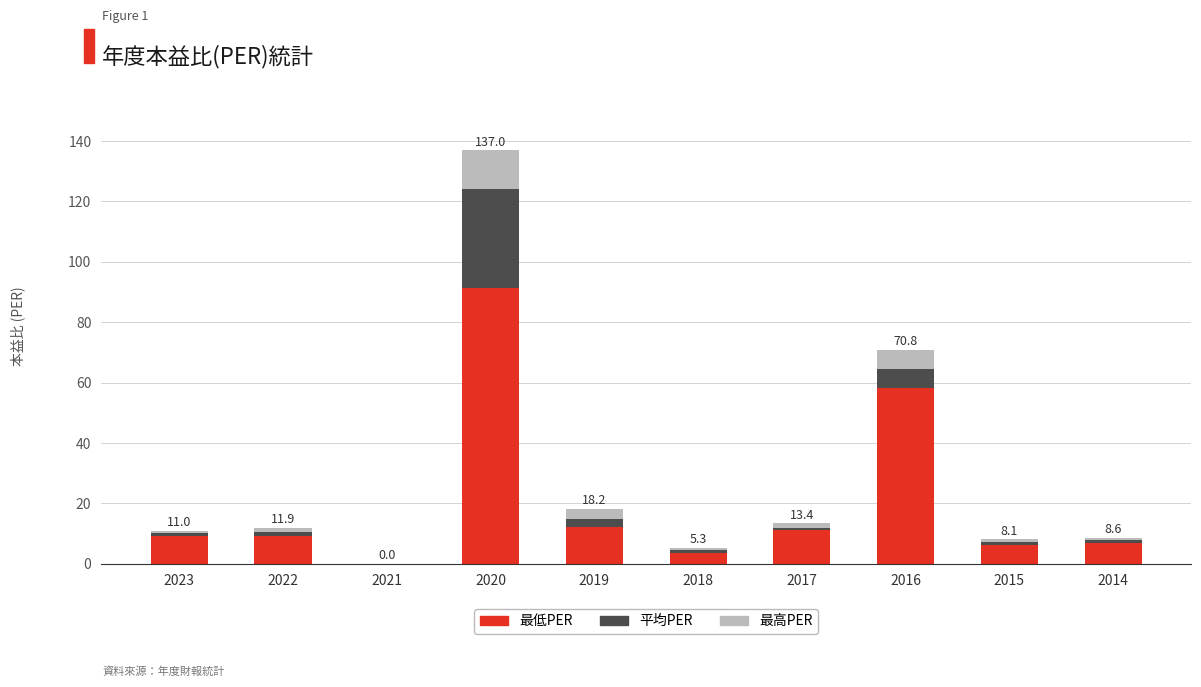

What value does the 最低PER series have at 2014?

6.8